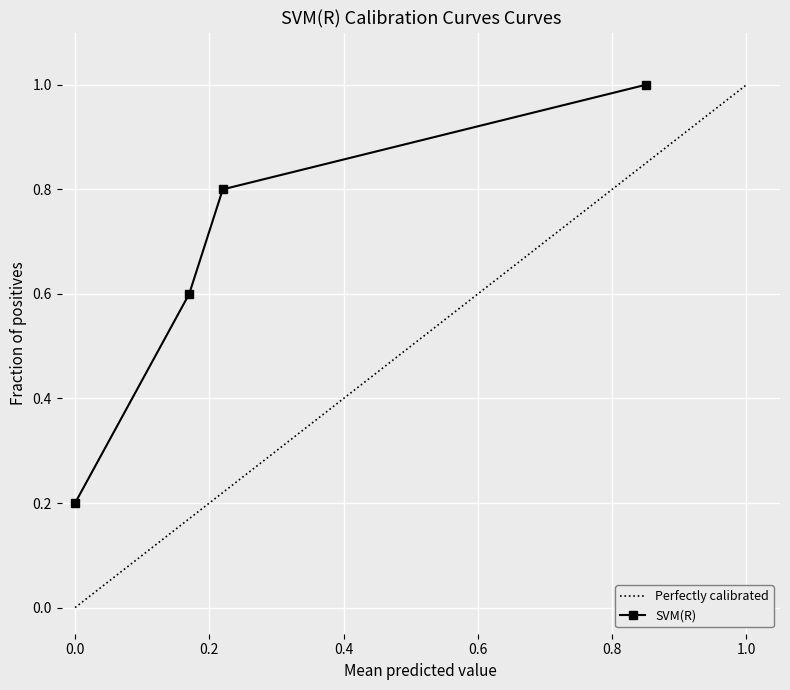

What is the value of the SVM(R) point at the 1st from the left?

0.2